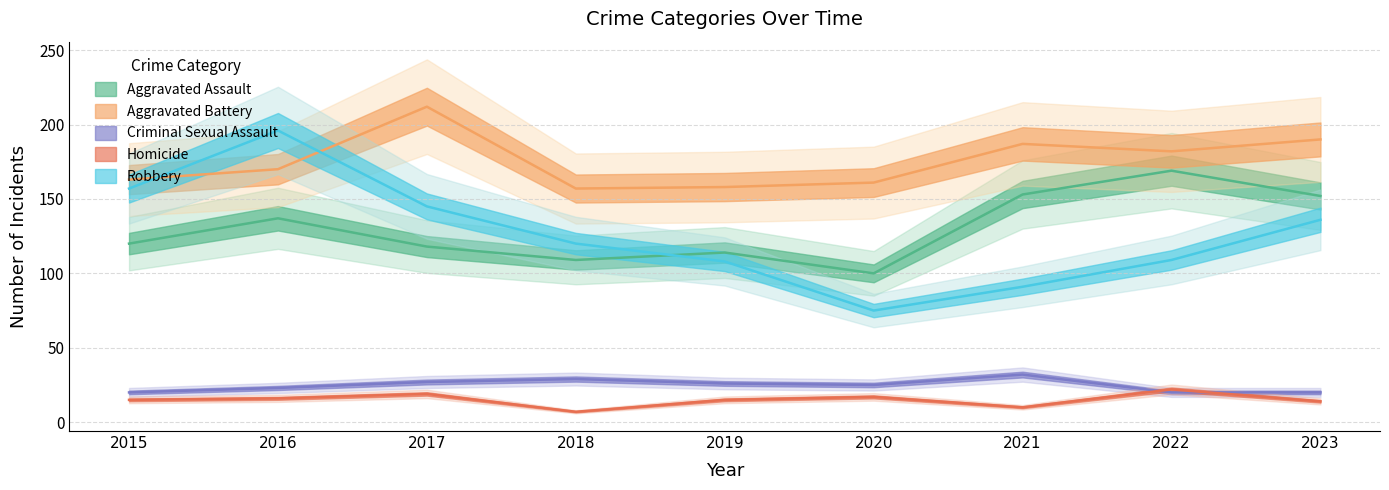

Reading right to left, extract all data points from this chart.

Aggravated Assault: 2023=152	2022=169	2021=153	2020=100	2019=114	2018=109	2017=118	2016=137	2015=120
Aggravated Battery: 2023=190	2022=182	2021=187	2020=161	2019=158	2018=157	2017=212	2016=170	2015=163
Criminal Sexual Assault: 2023=20	2022=20	2021=32	2020=25	2019=26	2018=29	2017=27	2016=23	2015=20
Homicide: 2023=14	2022=22	2021=10	2020=17	2019=15	2018=7	2017=19	2016=16	2015=15
Robbery: 2023=136	2022=109	2021=91	2020=75	2019=108	2018=120	2017=145	2016=196	2015=157